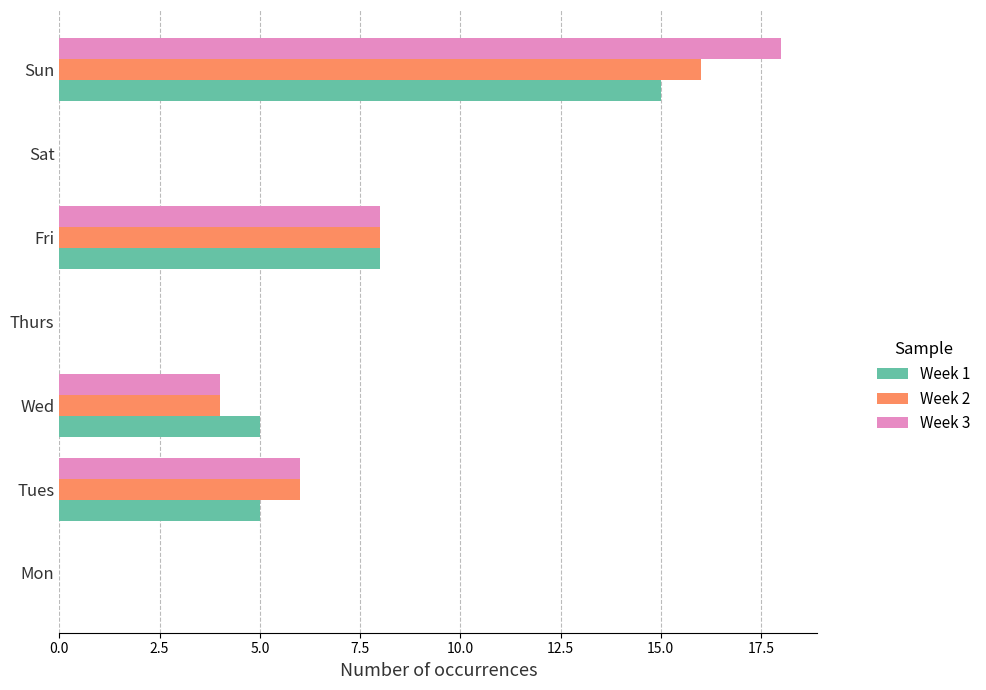

Where is Week 1 nearest to the value 7?

Fri